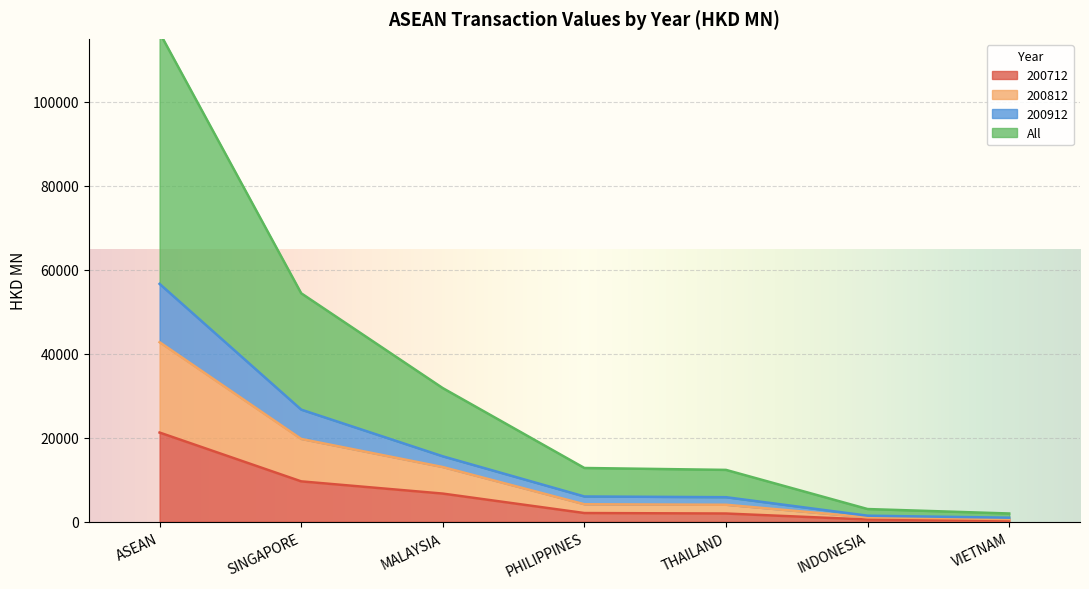

What is the value of the 200812 point at the 5th from the left?

4065.6